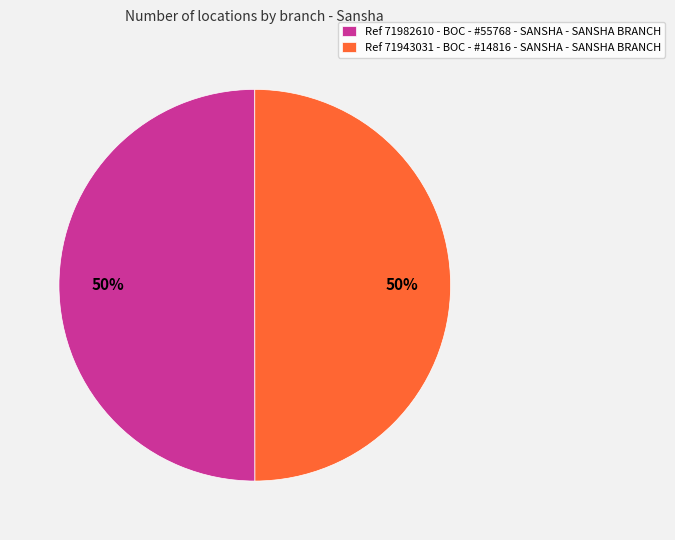

To the nearest percent, what is the average slice percentage?

50%